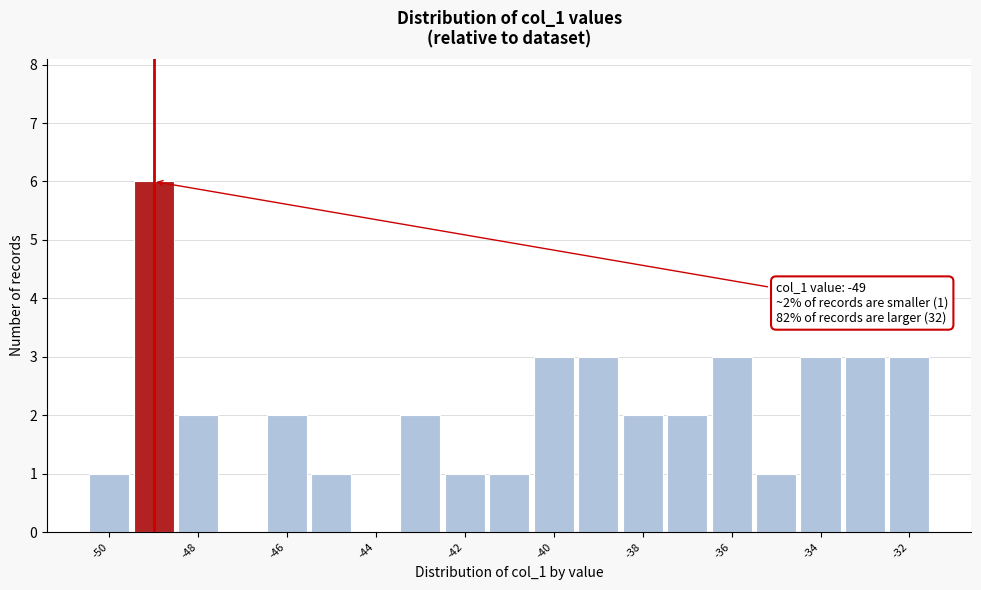

Over which range of the x-axis is the bar tallest?

-49.5 to -48.5